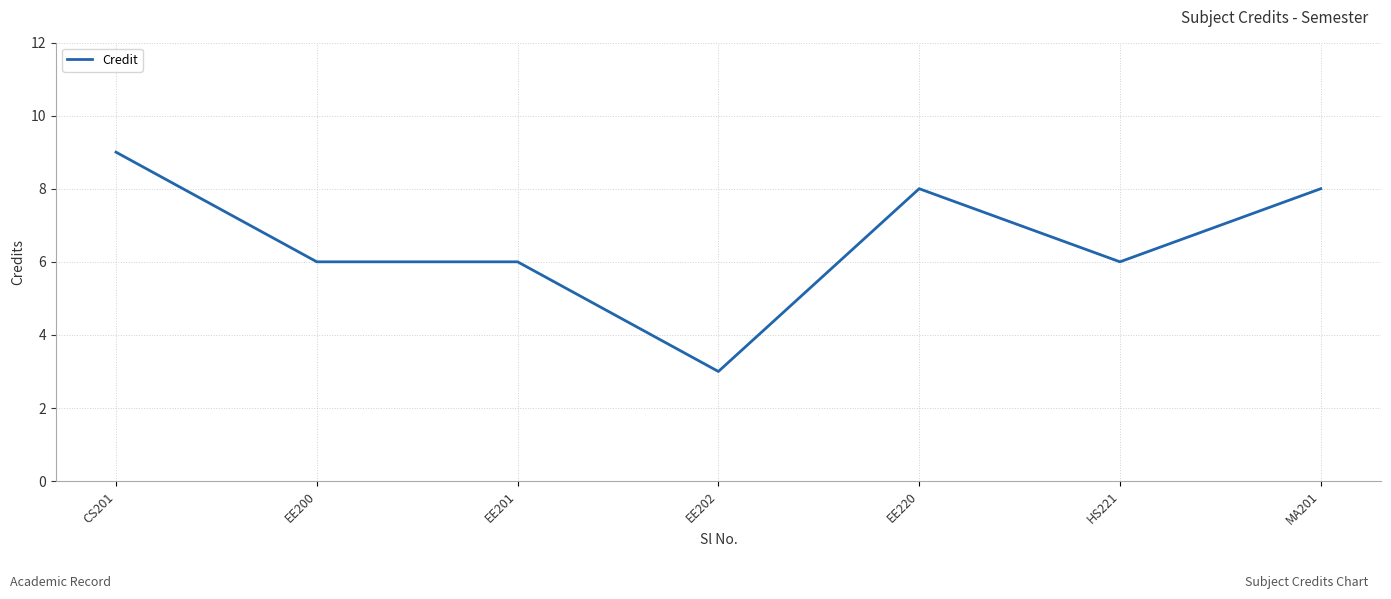

How many series are shown in this chart?

1